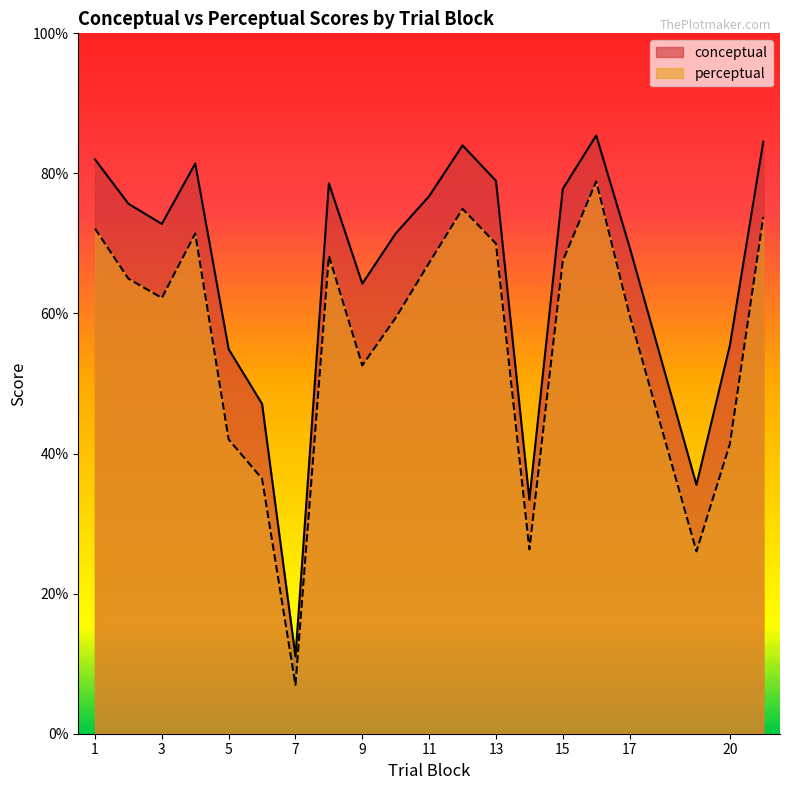

Is it true that perceptual equals 108.8 at 16?

False